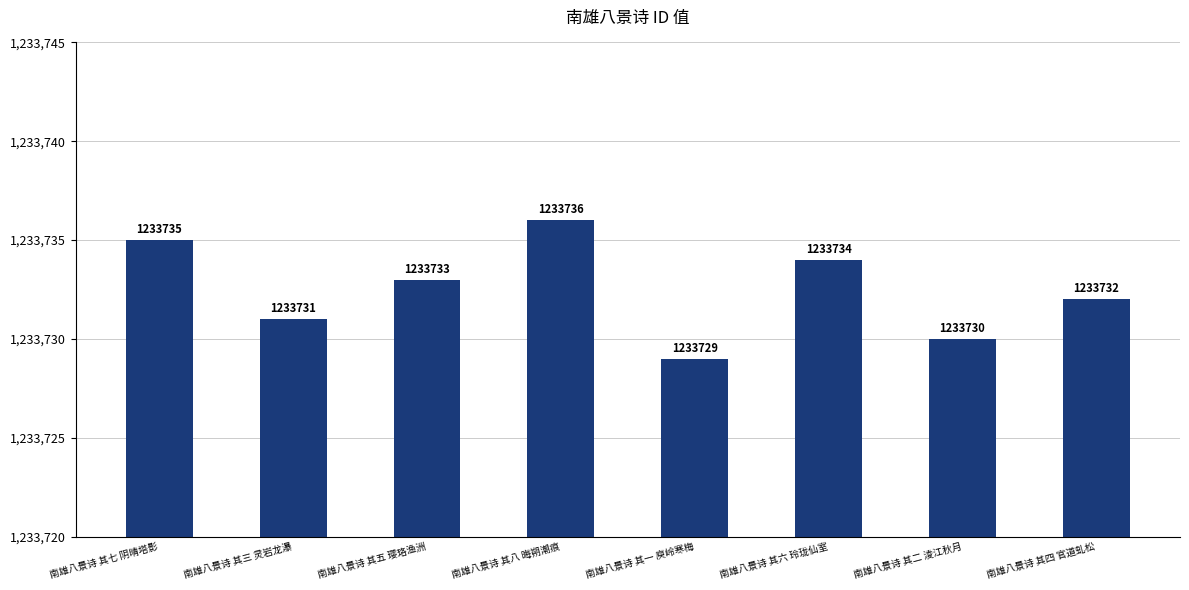

True or false: the data shows 1233734 at 南雄八景诗 其六 玲珑仙室.

True